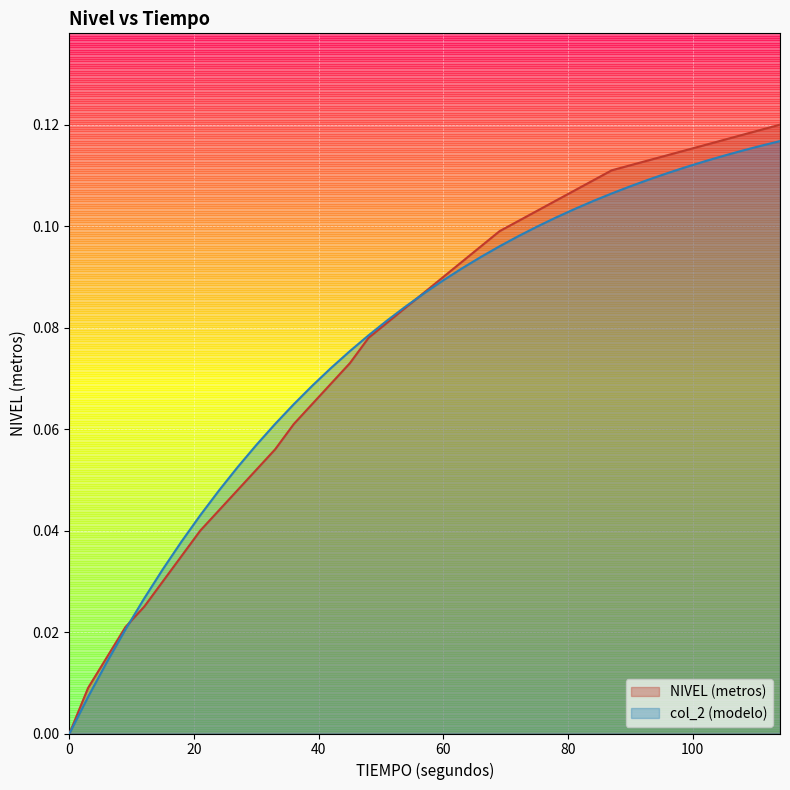

How many lines are shown in the chart?

2